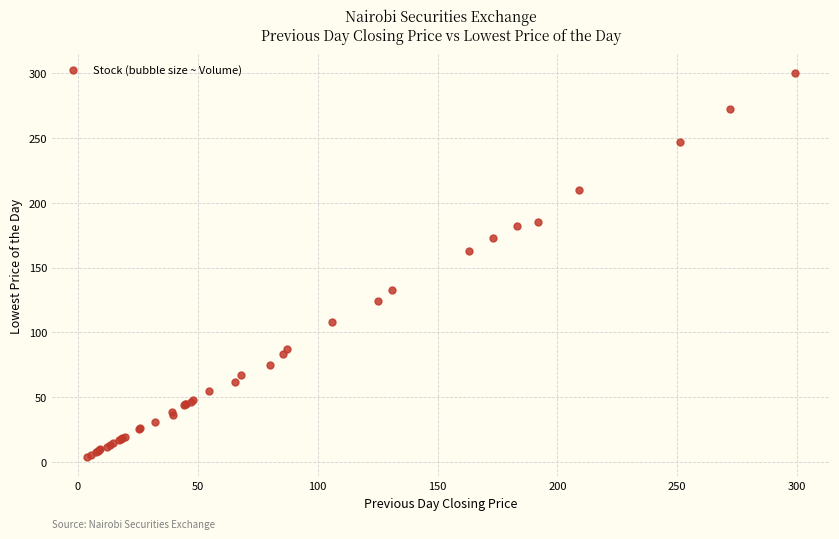

What Y value in the scatter plot is closest to 151?

163.0